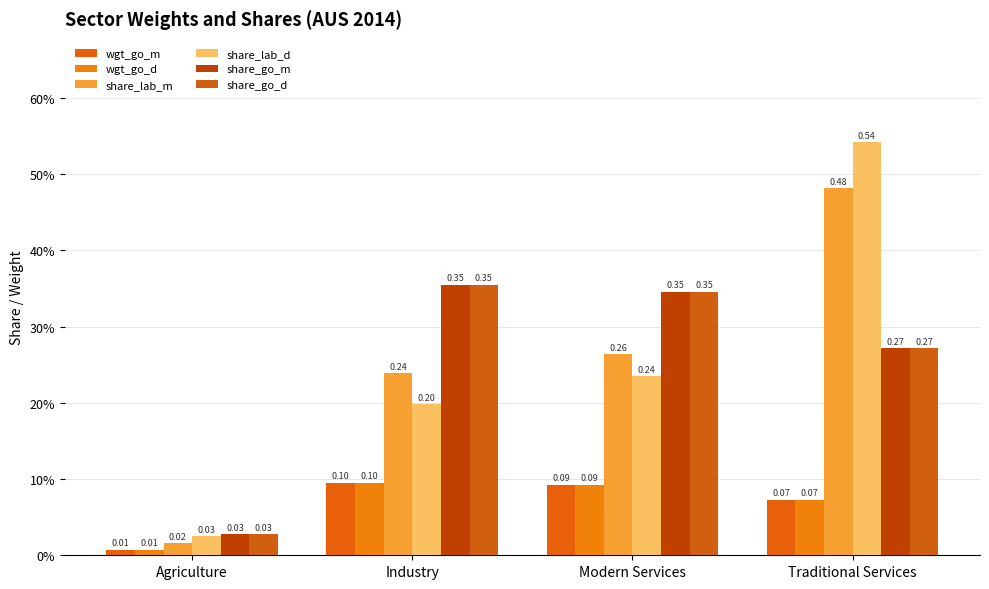

The wgt_go_m series shows 0.1 at Modern Services. True or false?

True